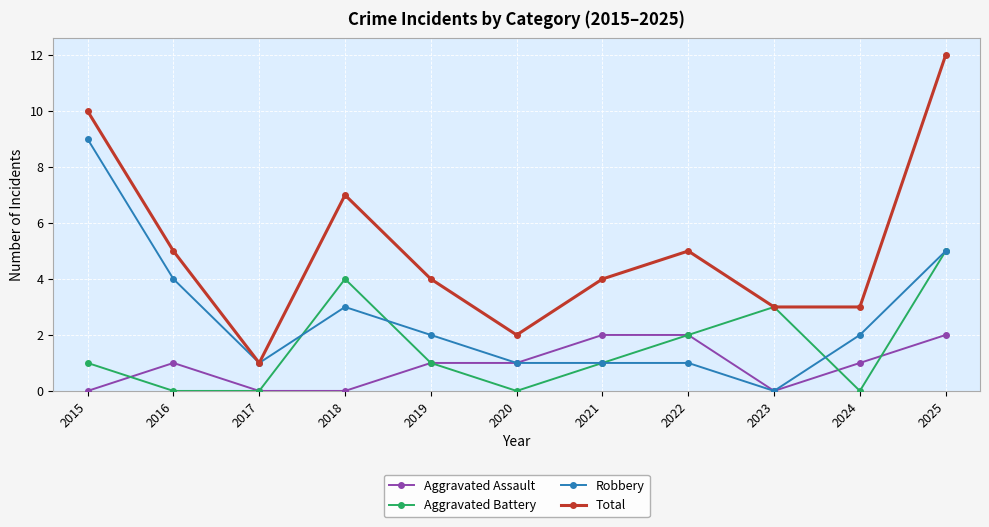

Is this an area chart (filled region under the line)?

No